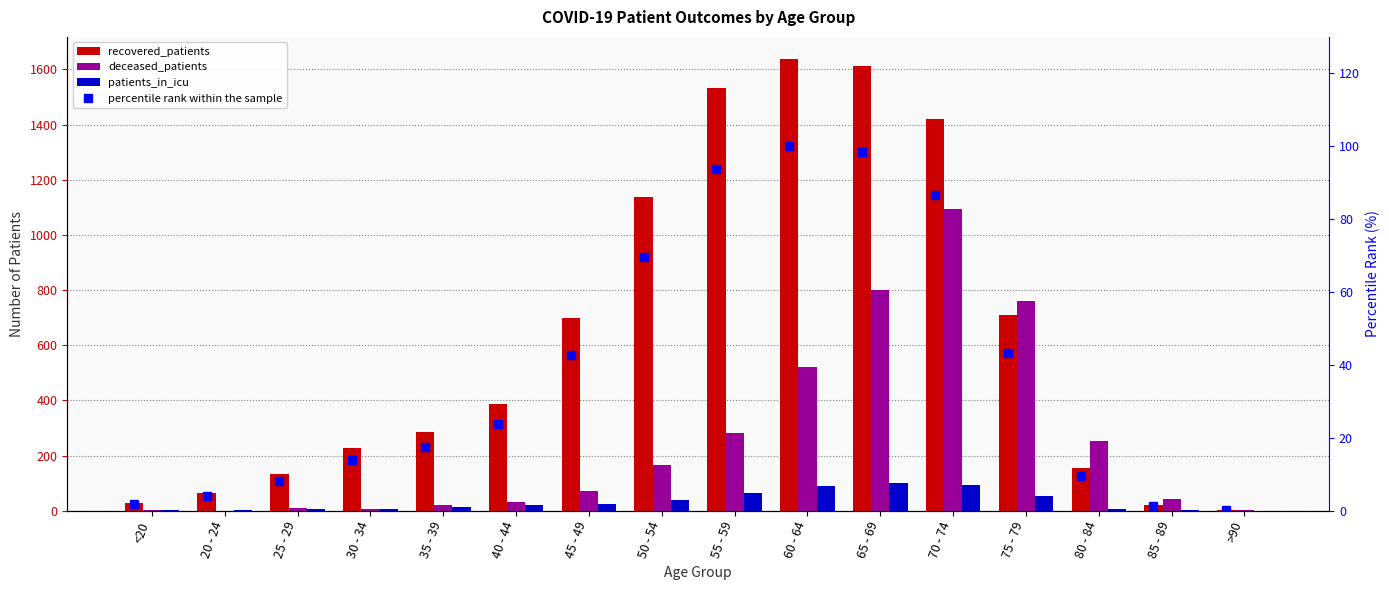

What is the label of the 7th bar from the right?

60 - 64